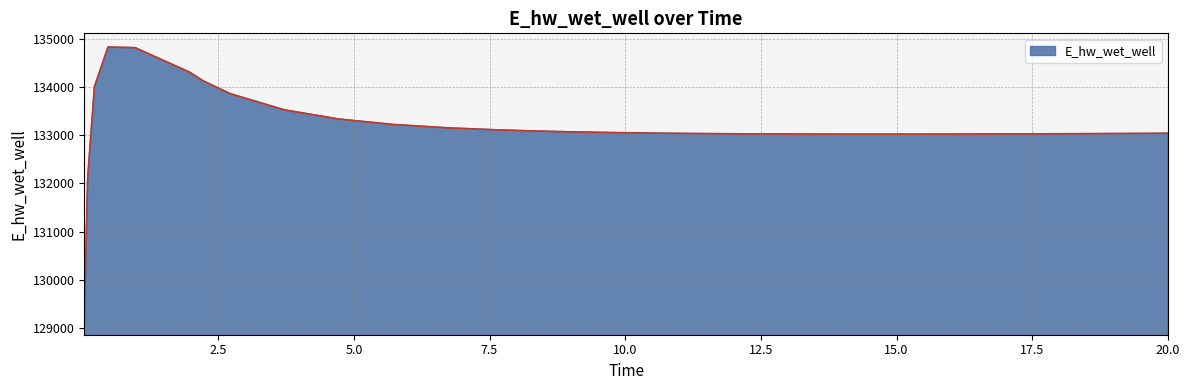

What is the difference between the maximum and minimum values?

5681.8